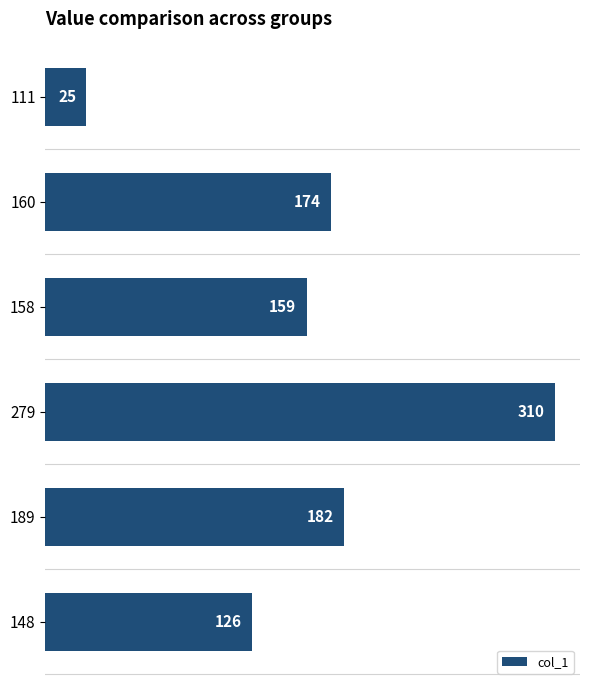

Reading bottom to top, transcribe all the data shown in this chart.

126	182	310	159	174	25